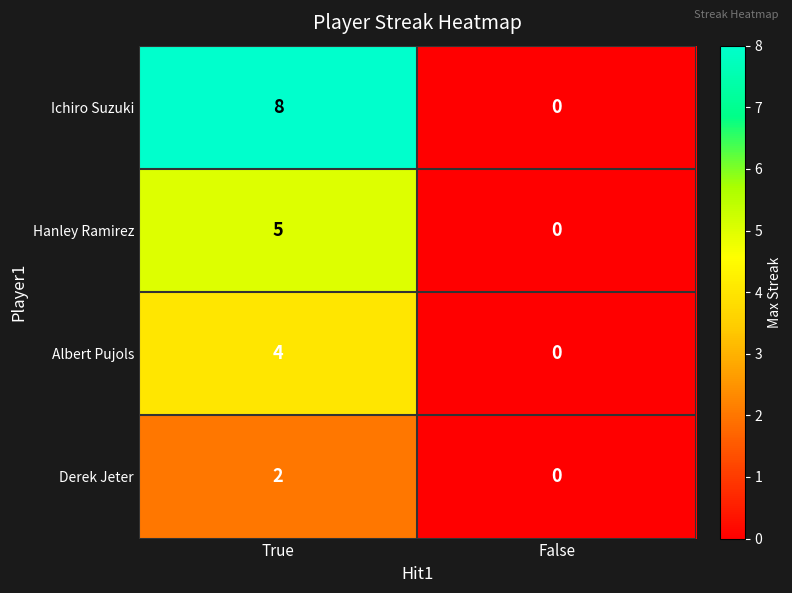

How many data points does each series have?

2